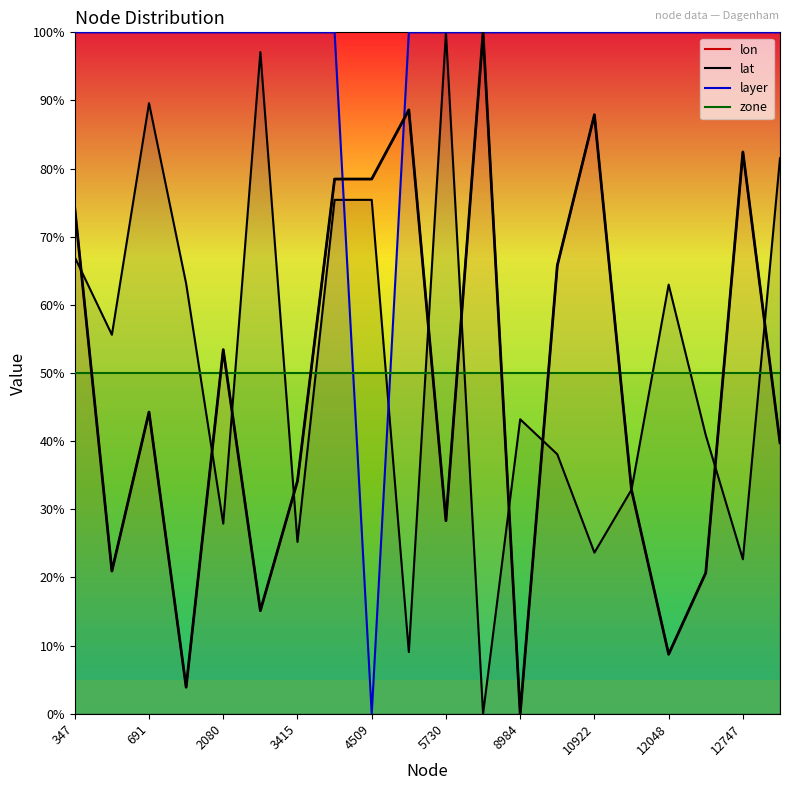

The lon series shows 142.8 at 10922. True or false?

False